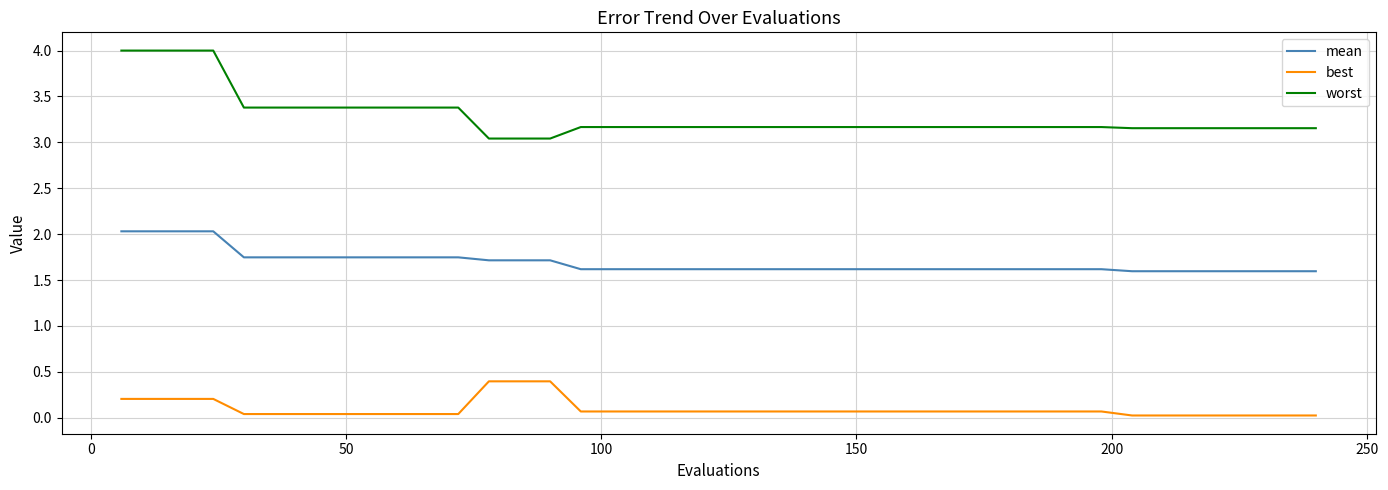

Rank the series by their maximum value, from highest to lowest.

worst, mean, best